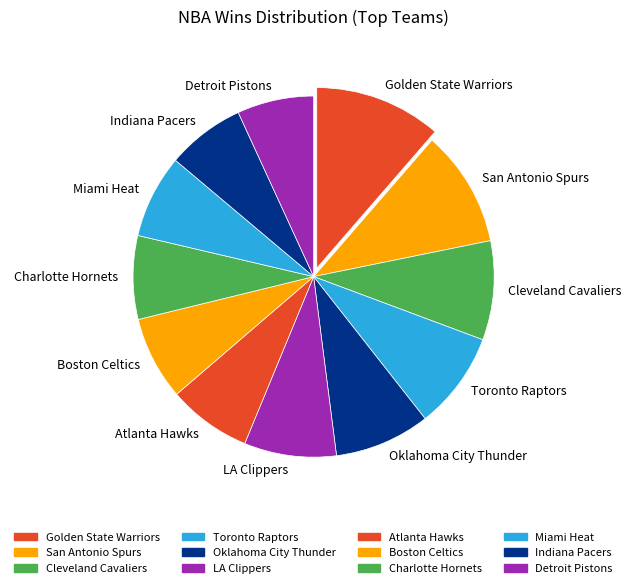

Which category has the biggest portion of the pie?

Golden State Warriors